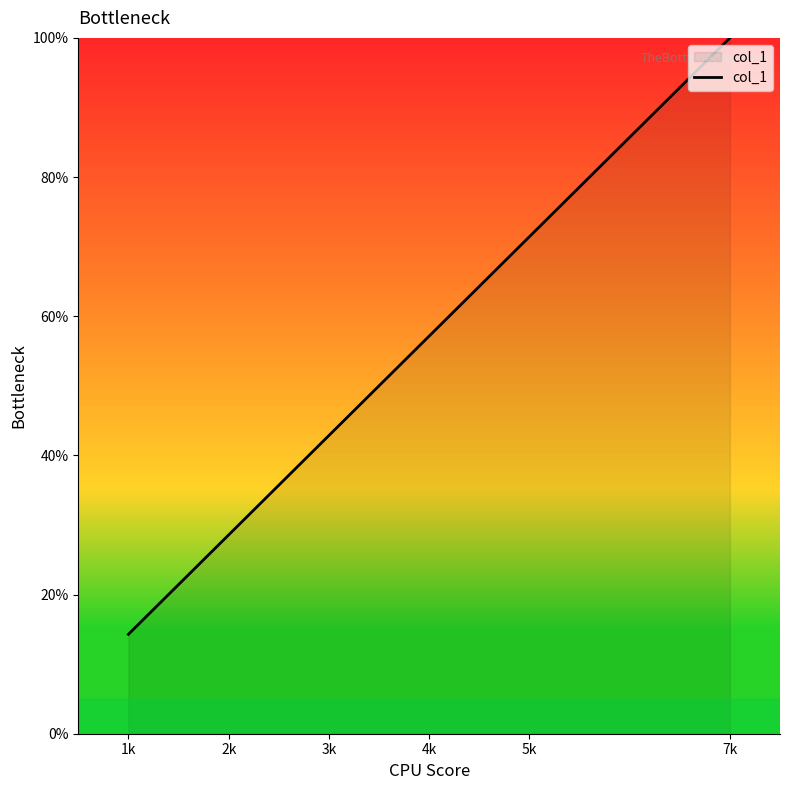

Approximately how many times larger is the value at 5k compared to 2k?

2.5